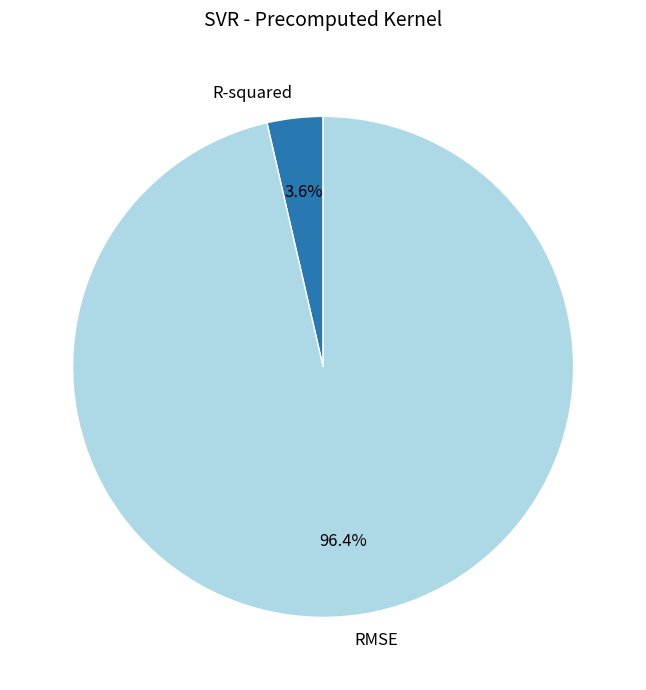

What is the majority slice?

RMSE